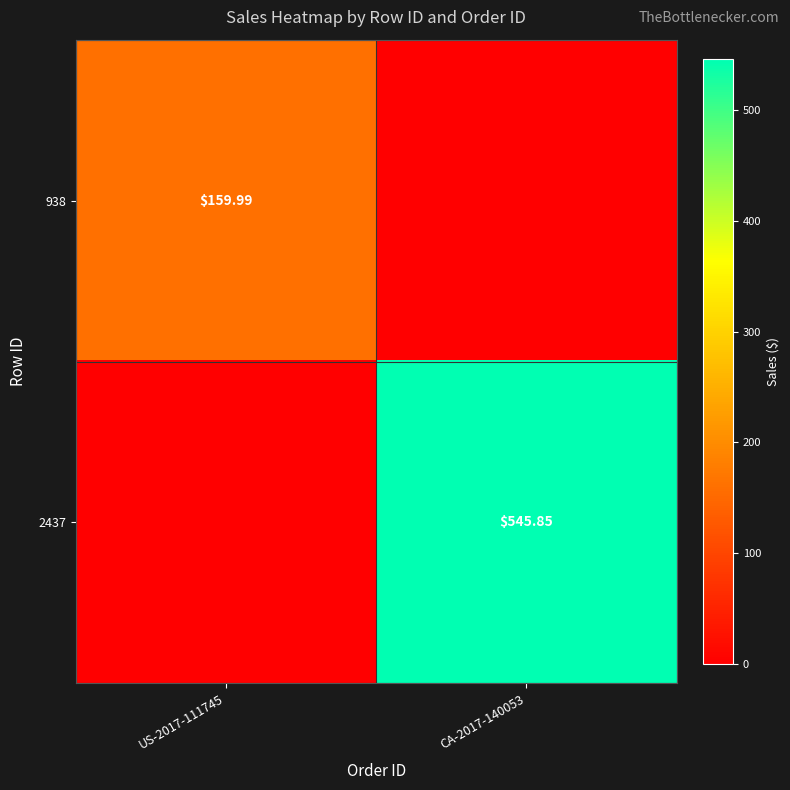

How many data points does each series have?

2